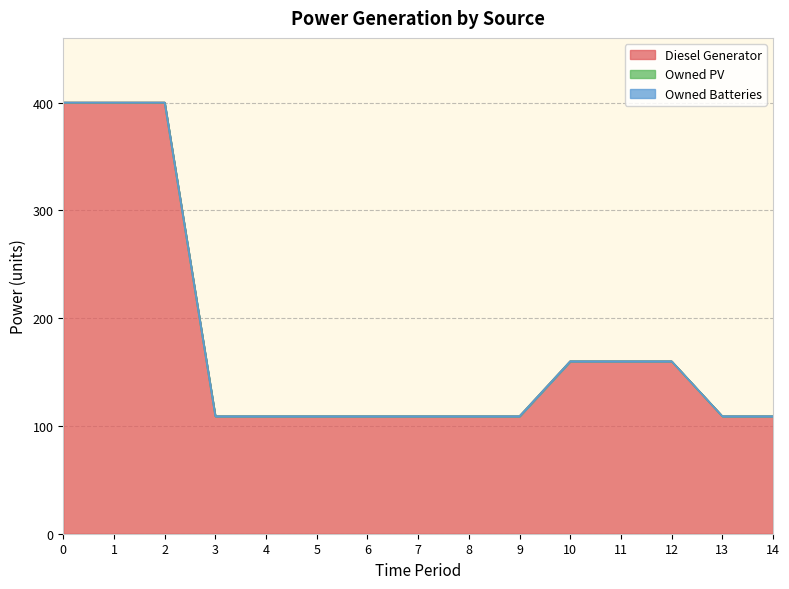

True or false: Diesel Generator and Owned Batteries cross at least once.

False